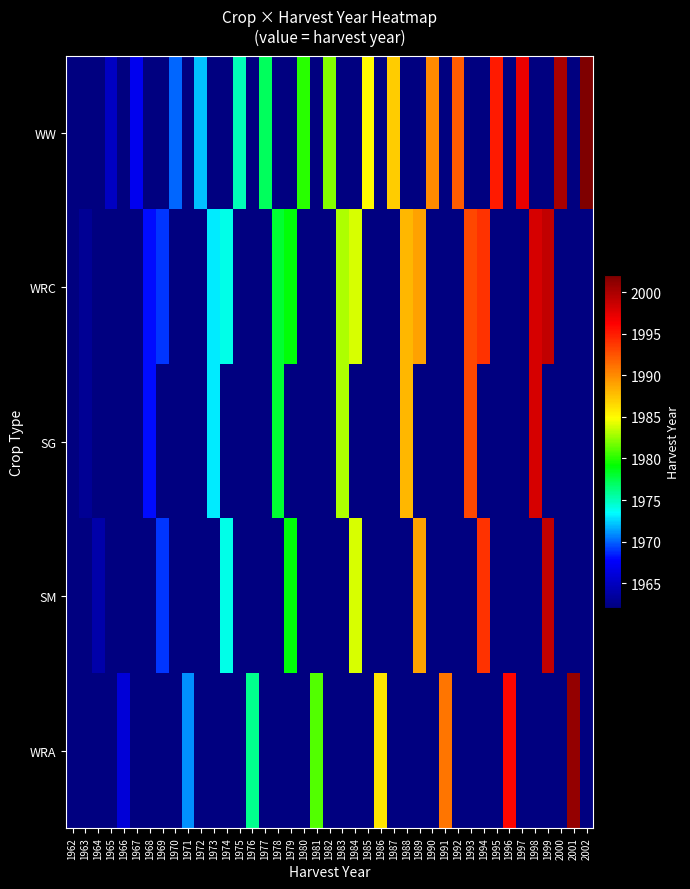

Which series changed the most between 1969 and 1976?

WRA